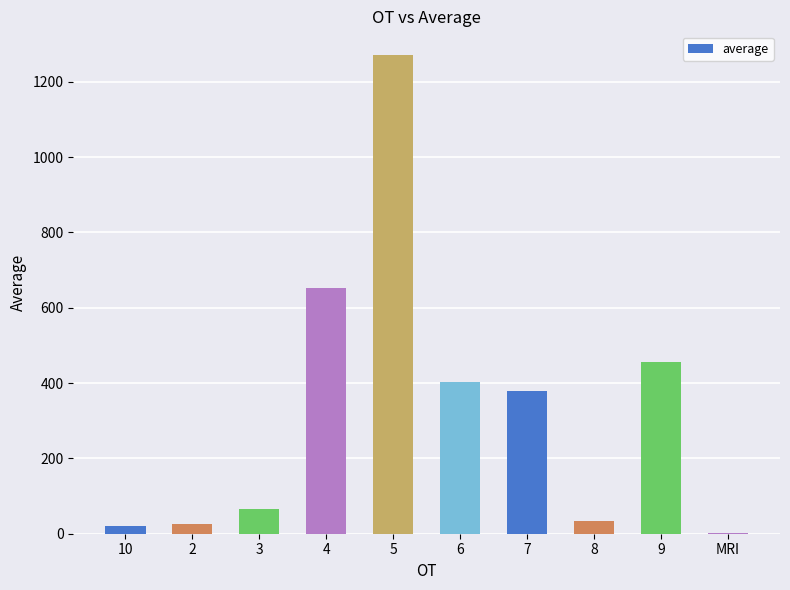

What is the sum of the values at MRI and 7?

382.8